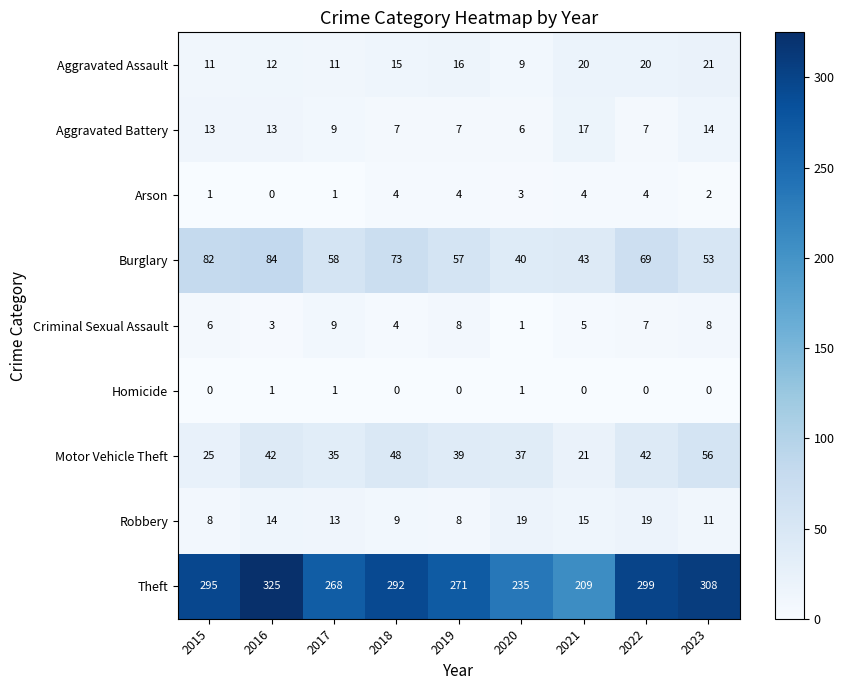

Between 2022 and 2023, which series saw the biggest shift?

Burglary